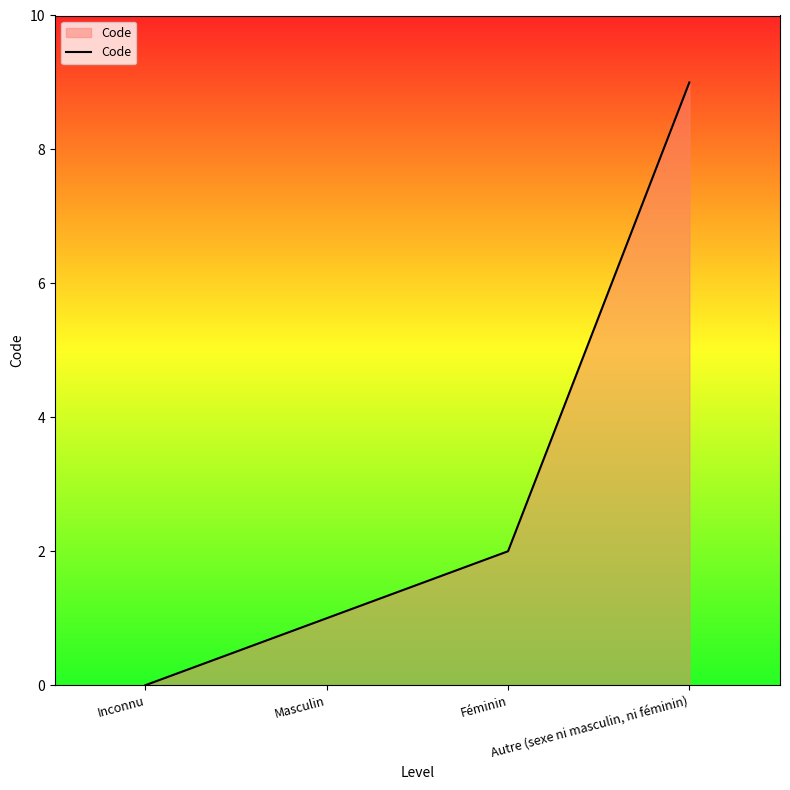

How many lines are shown in the chart?

1